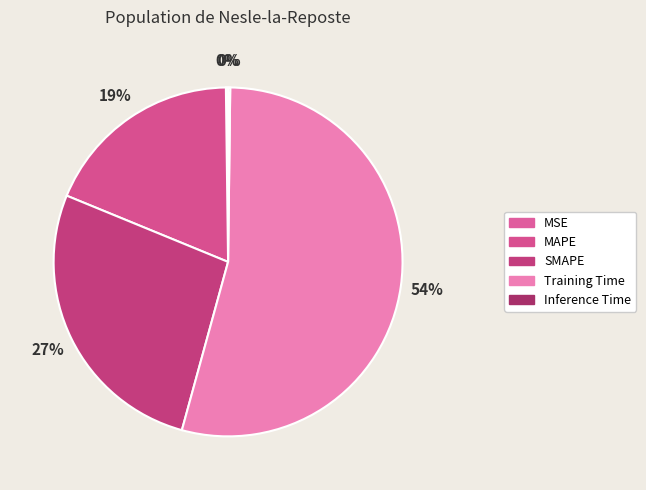

To the nearest percent, what is the combined percentage of SMAPE and MAPE?

46%